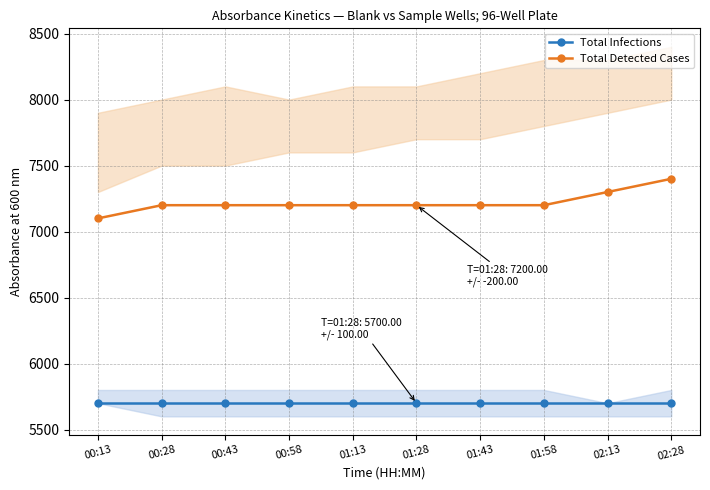

True or false: Total Infections has a value of 5700.0 at 01:58.

True